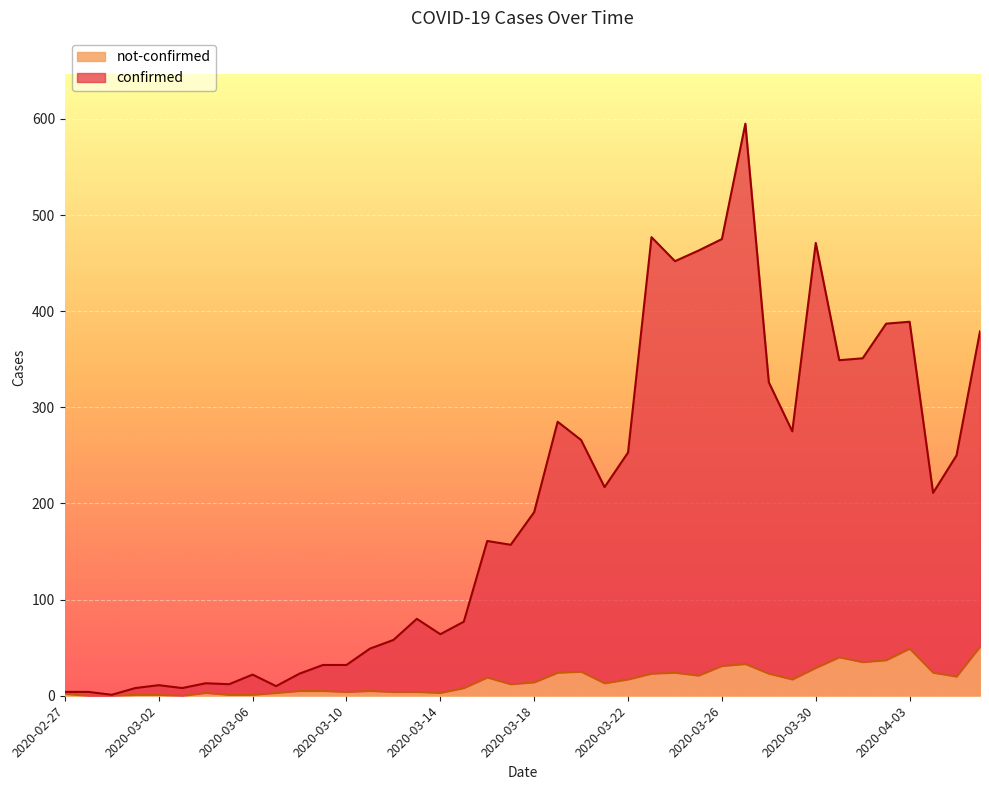

Is it true that not-confirmed equals 21 at 2020-04-01?

False